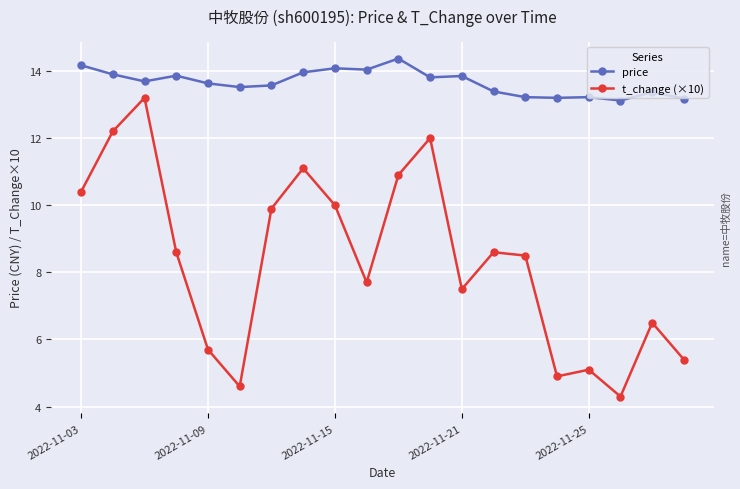

Rank the series by their maximum value, from lowest to highest.

t_change (×10), price